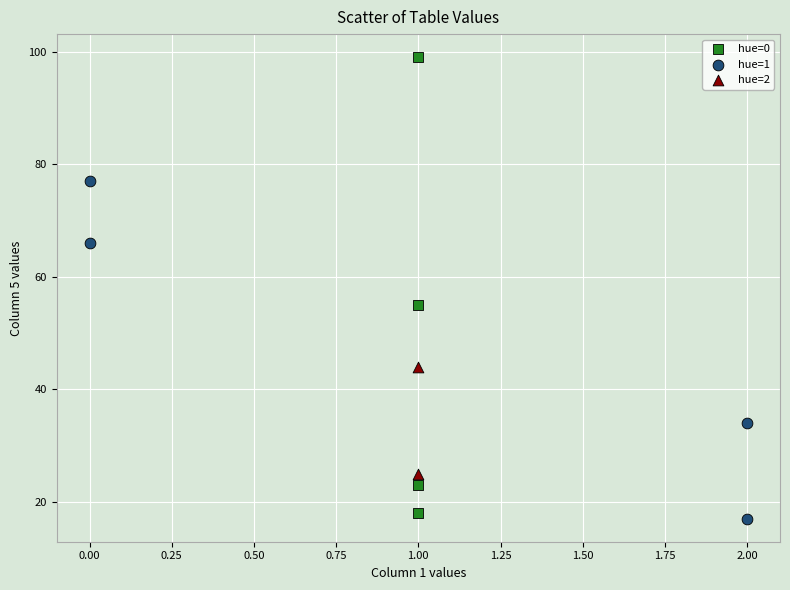

Which series reaches the minimum Y coordinate?

hue=1